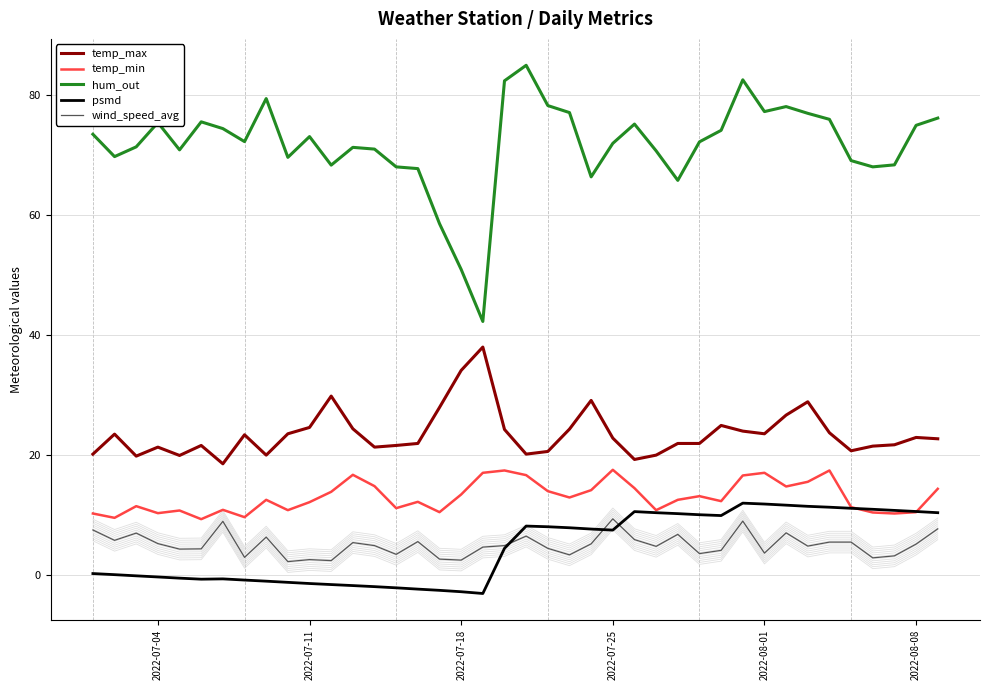

What is the lowest value of the psmd series?

-3.1